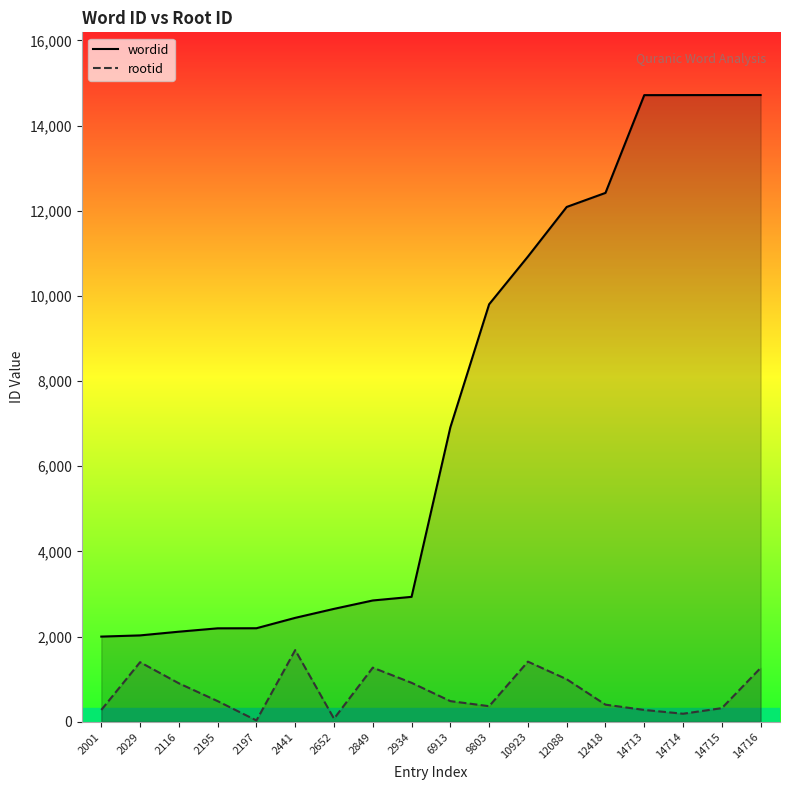

Reading left to right, list all the values displayed in this chart.

wordid: 2001=2001	2029=2029	2116=2116	2195=2195	2197=2197	2441=2441	2652=2652	2849=2849	2934=2934	6913=6913	9803=9803	10923=10923	12088=12088	12418=12418	14713=14713	14714=14714	14715=14715	14716=14716
rootid: 2001=279	2029=1400	2116=904	2195=486	2197=32	2441=1684	2652=74	2849=1272	2934=916	6913=486	9803=367	10923=1413	12088=1000	12418=403	14713=279	14714=190	14715=321	14716=1265